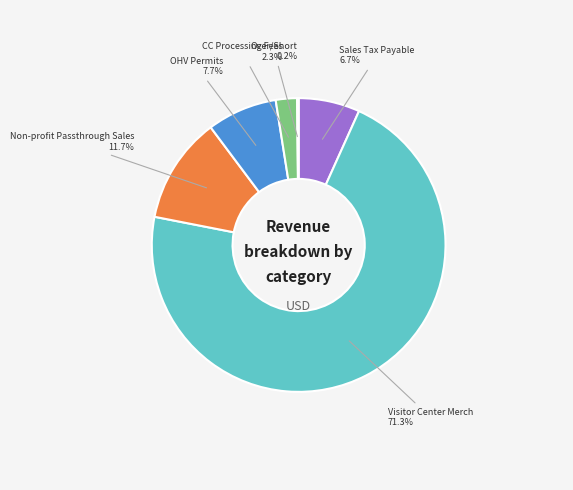

To the nearest percent, what is the difference between the largest and smallest slice percentages?

71%